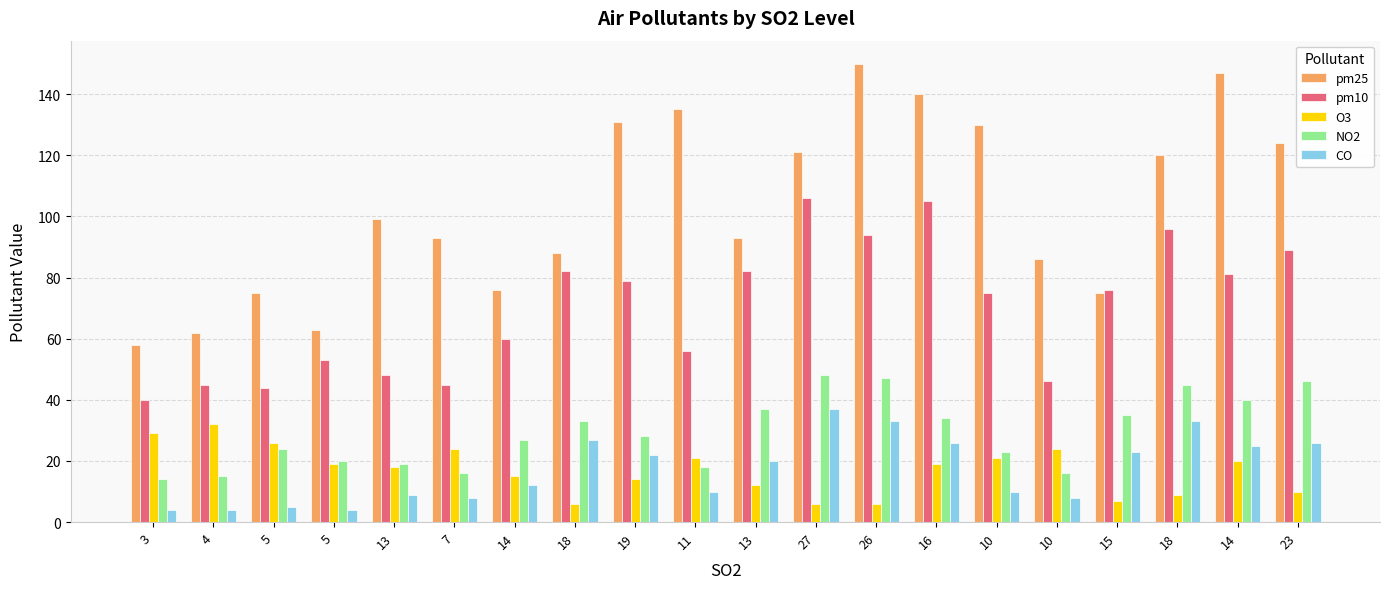

Which category has the highest value in the CO series?

27